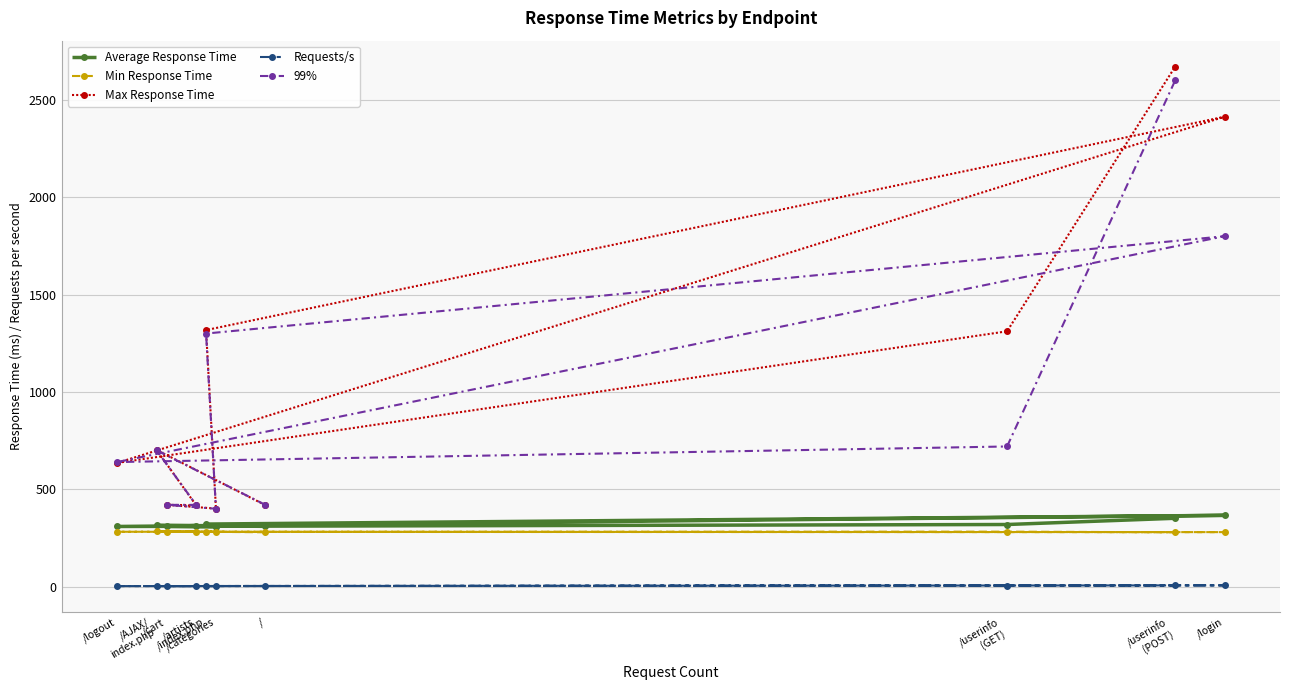

What is the value of the Max Response Time point at the 9th from the left?

2671.0